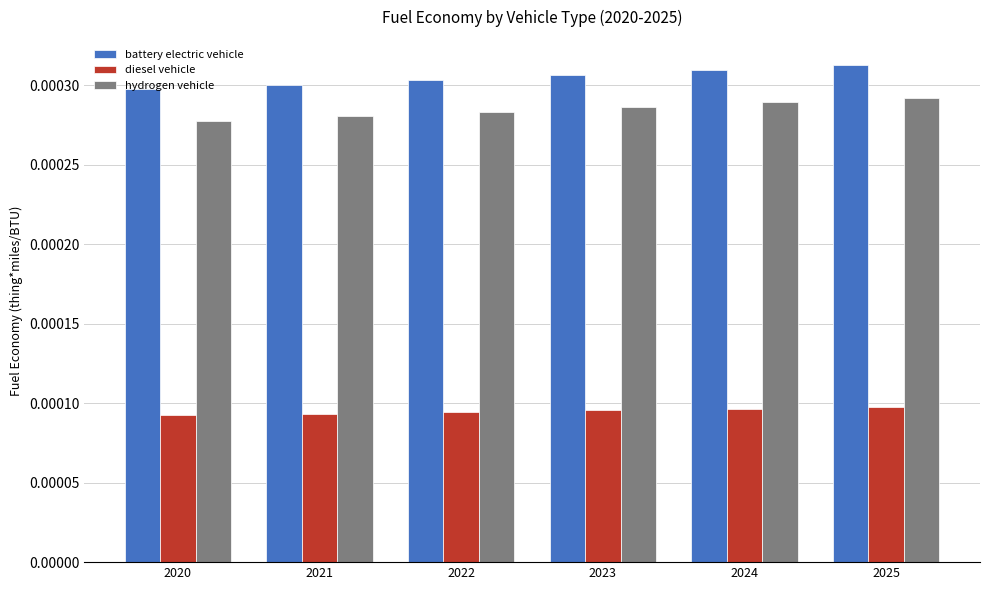

Is the value of diesel vehicle at 2021 greater than the value of battery electric vehicle at 2022?

No